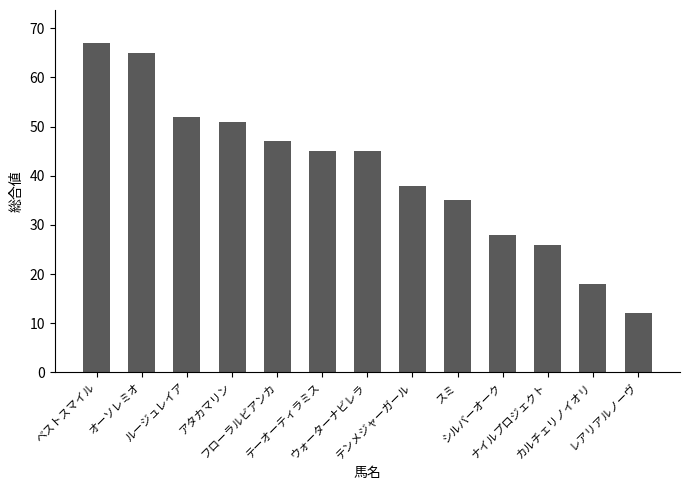

Where is the data nearest to the value 39?

テンメジャーガール